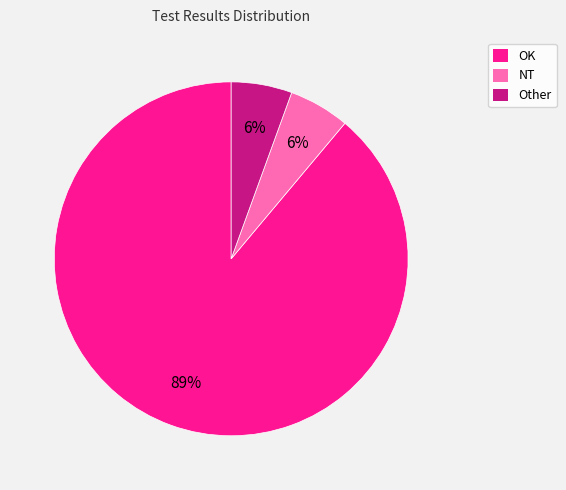

Which slice is the largest?

OK